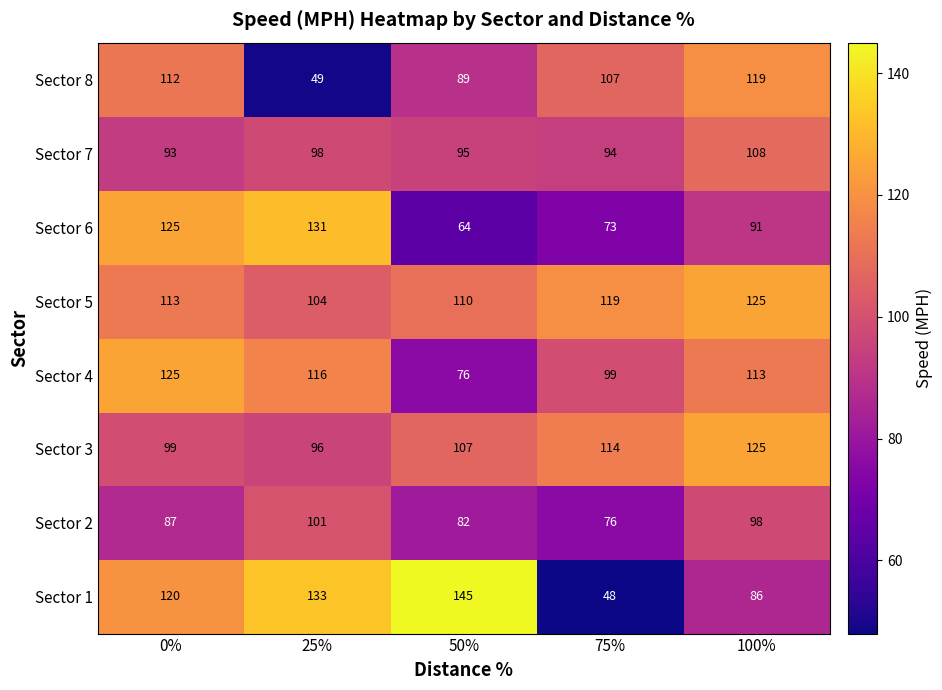

What is the difference between the highest and lowest values at 50%?

81